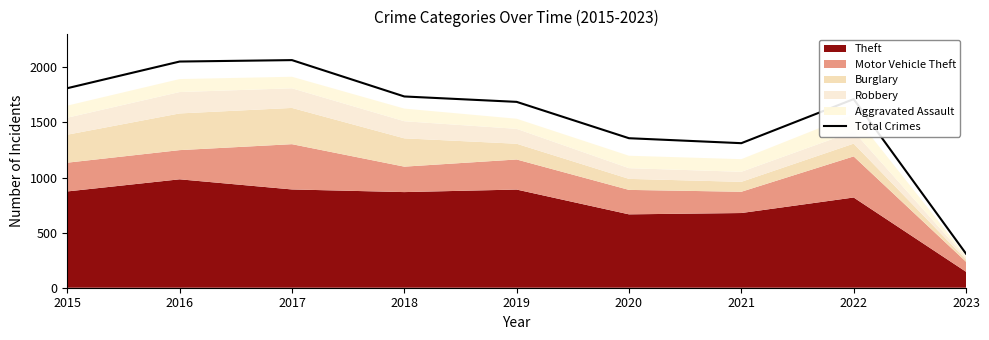

Does the chart display data point markers on the line(s)?

No